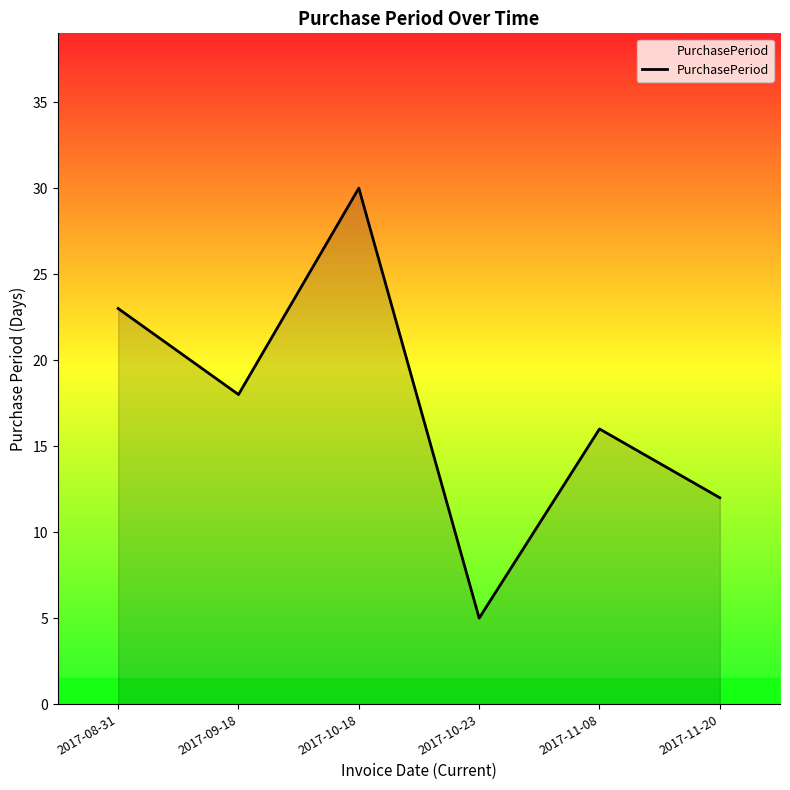

Which label corresponds to the largest value in the chart?

2017-10-18